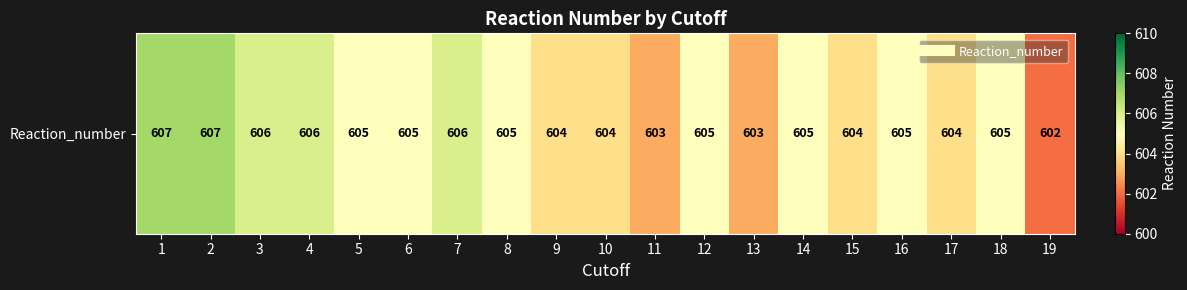

Reading left to right, what are all the values shown in this chart?

607	607	606	606	605	605	606	605	604	604	603	605	603	605	604	605	604	605	602